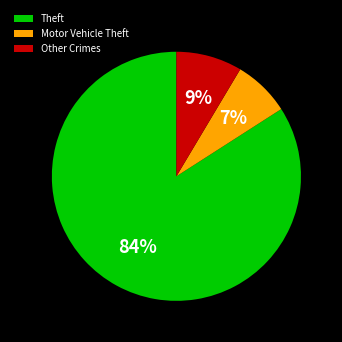

Is it true that Other Crimes is 1% of the pie?

False